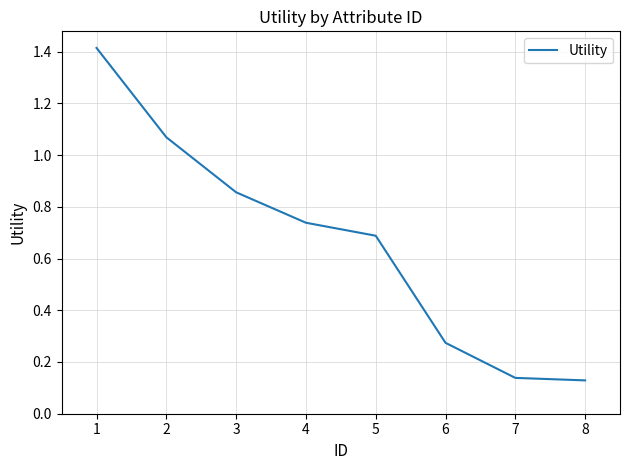

Which has a higher value, 8 or 3?

3